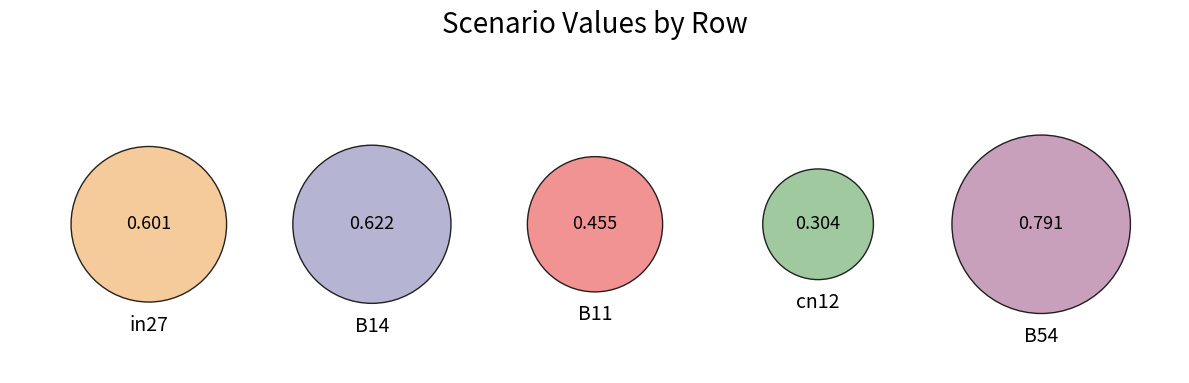

How many slices are in this pie chart?

5